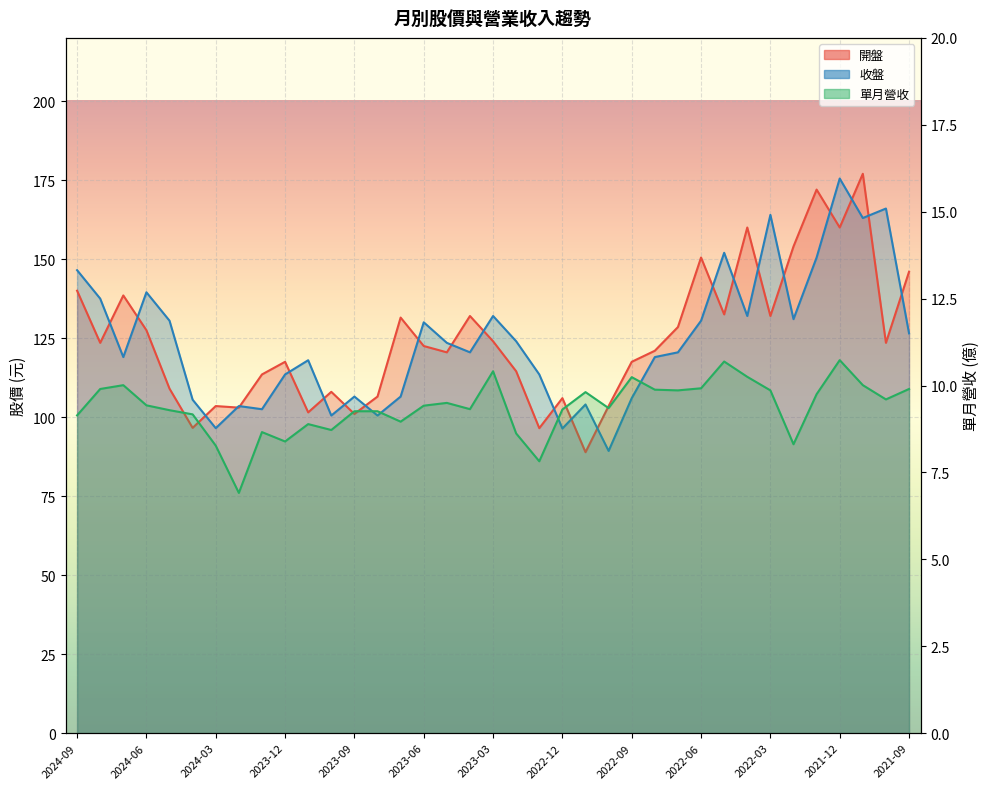

Between 2022-09 and 2023-10, which is larger?

2022-09